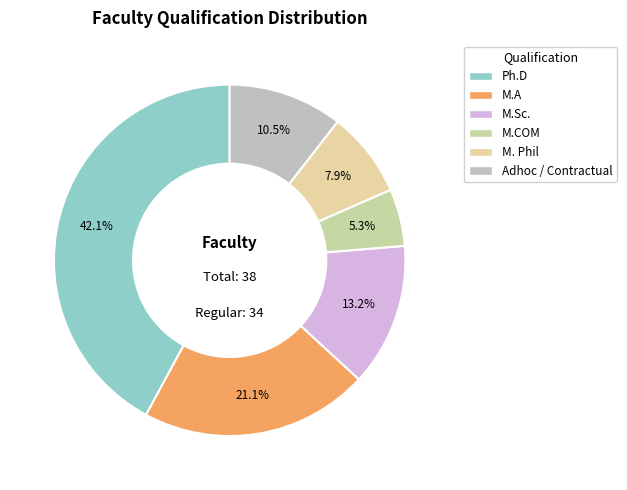

Does M.Sc. account for over 50% of the chart?

No